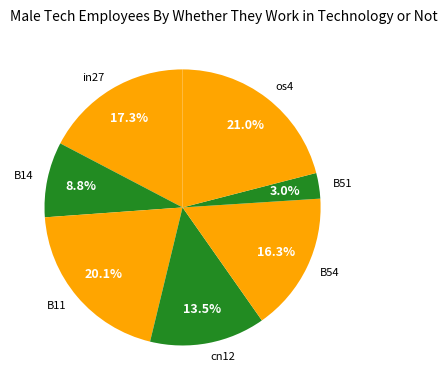

To the nearest percent, what is the average slice percentage?

14%